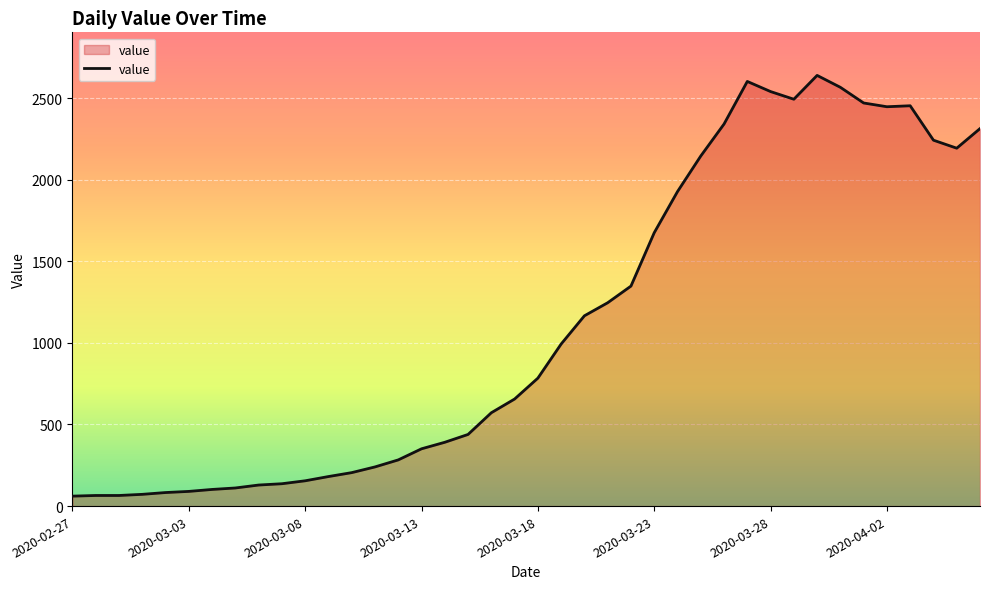

What is the average value?

1124